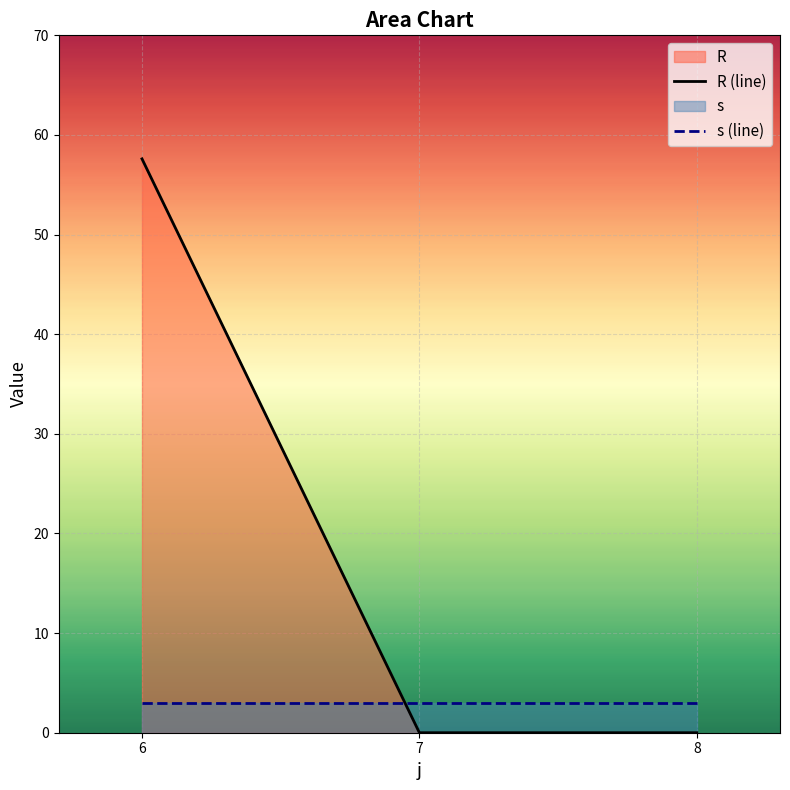

What is the total value across all series at 7?

3.0